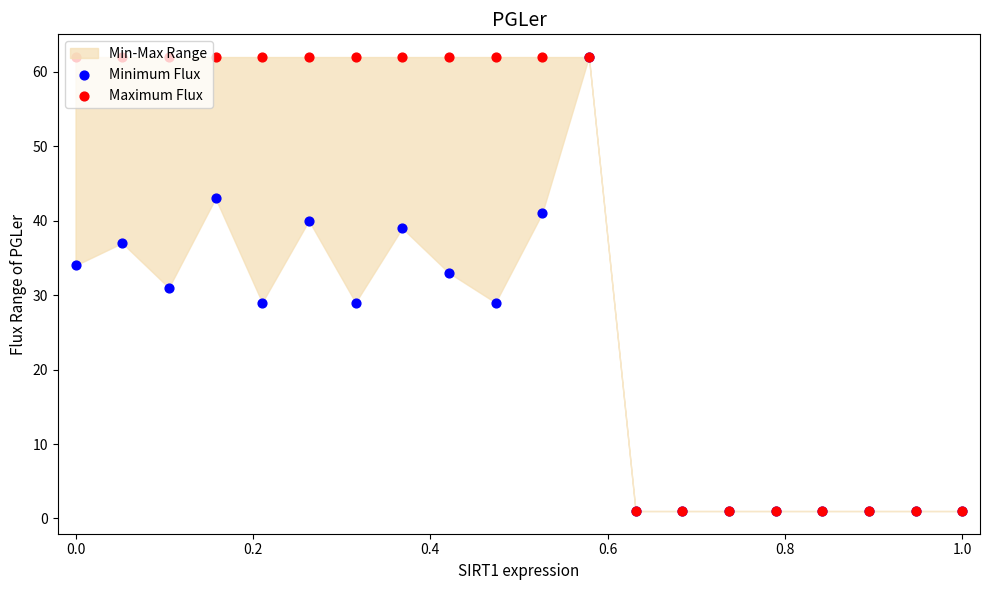

Which series has the largest total across all categories?

Maximum Flux